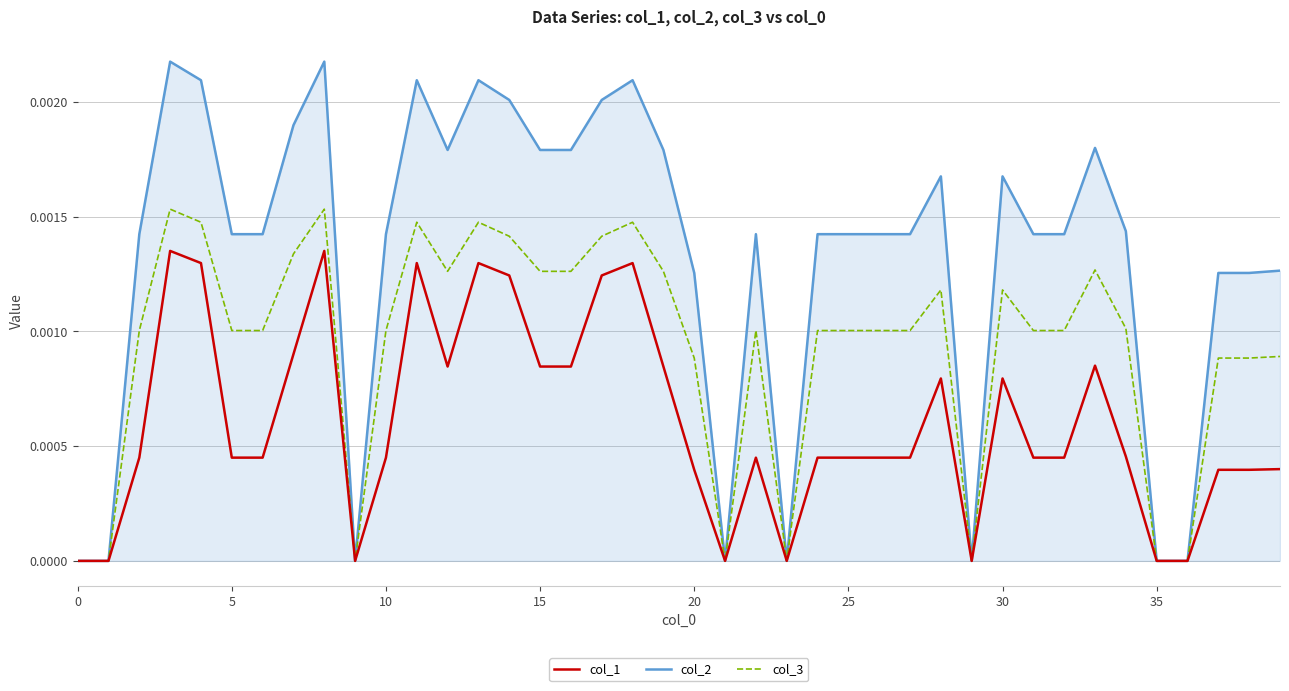

Which series has the largest range (max minus min)?

col_2